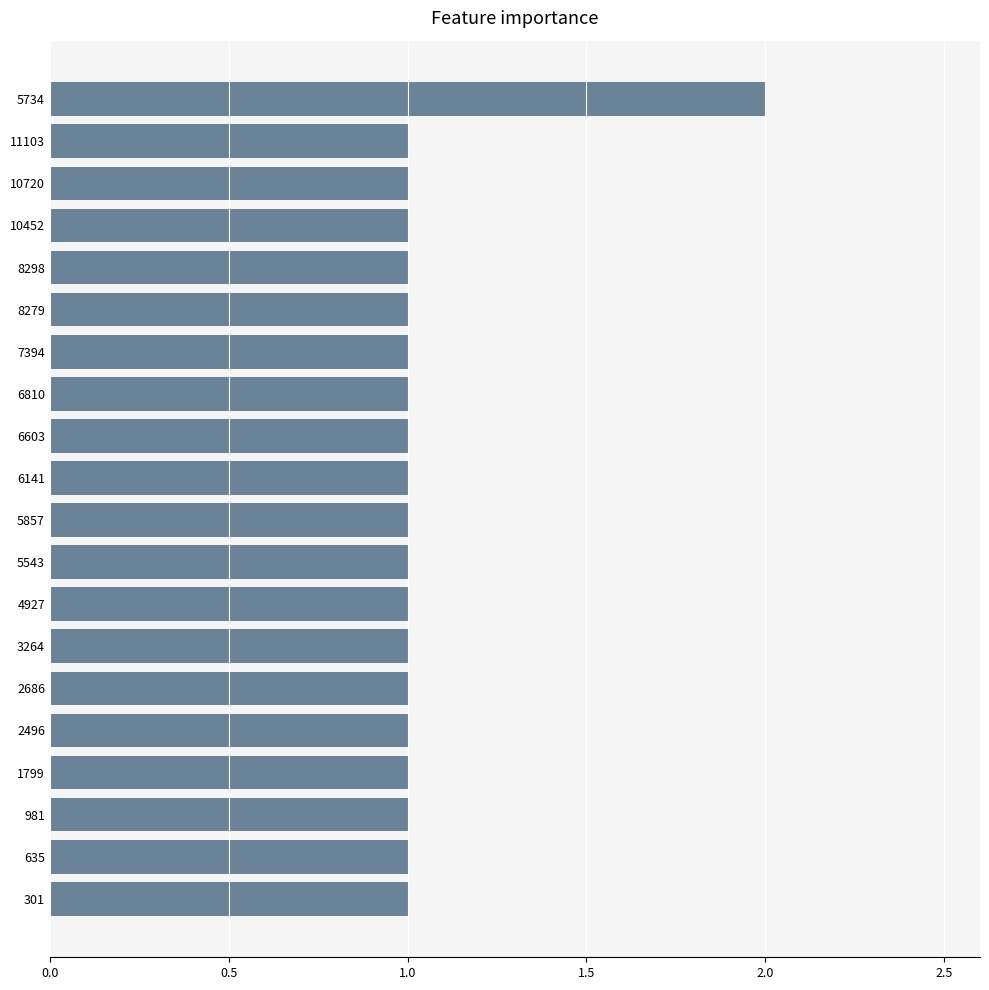

Approximately how many times larger is the value at 6141 compared to 635?

1.0